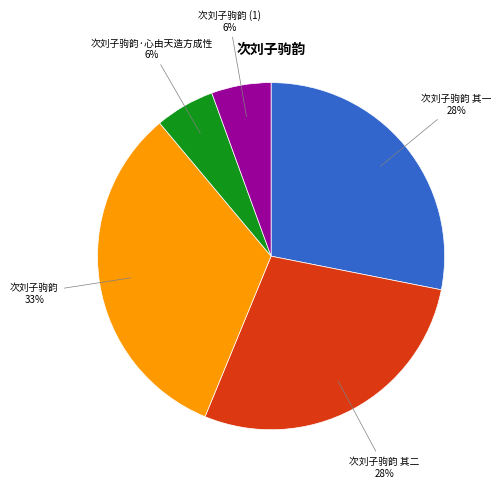

Is there any slice that represents more than half of the pie?

No